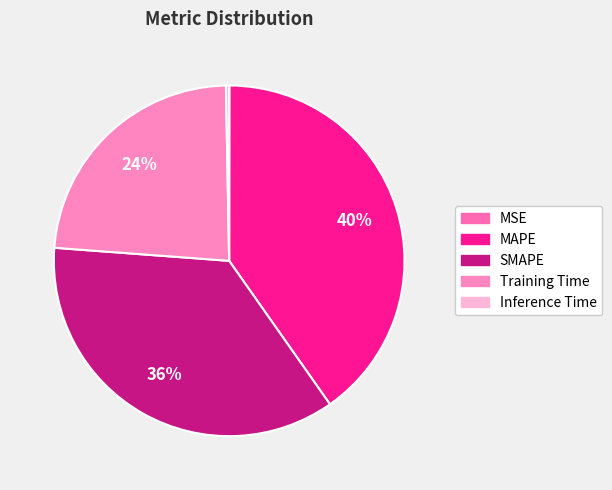

Which category has the biggest portion of the pie?

MAPE